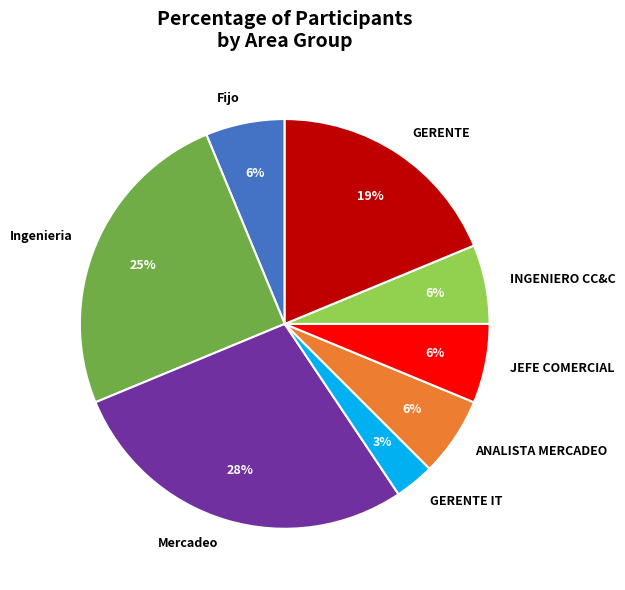

Between Mercadeo and Fijo, which is larger?

Mercadeo